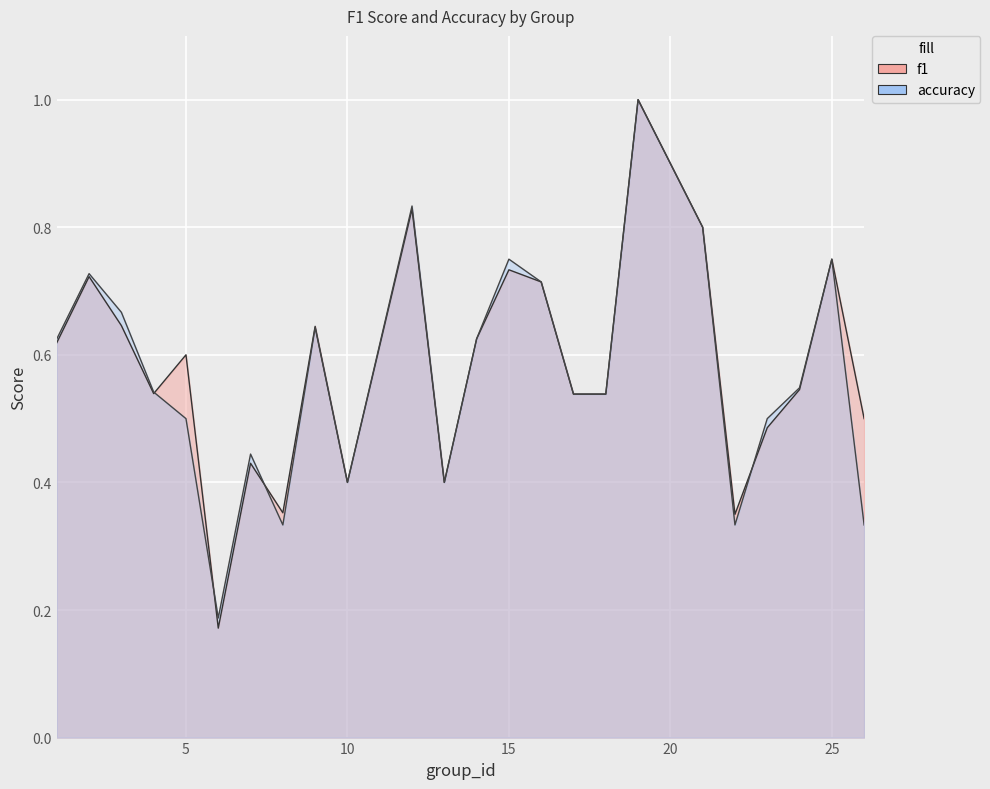

What is the value of the f1 point at the 11th from the left?

0.8